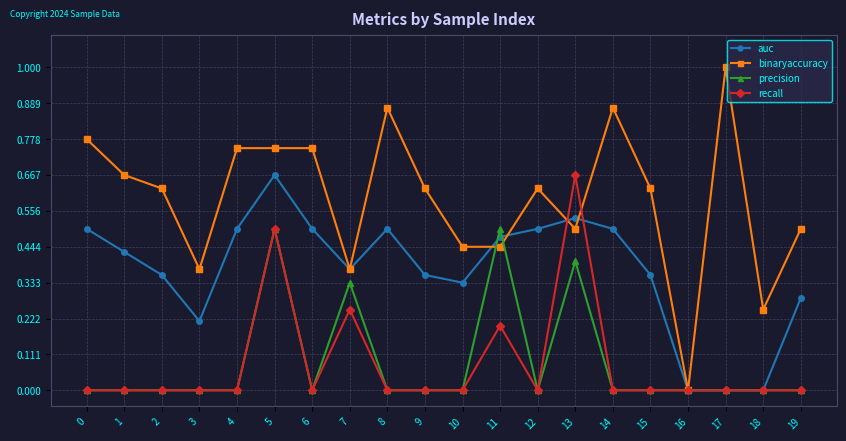

How many lines are shown in the chart?

4